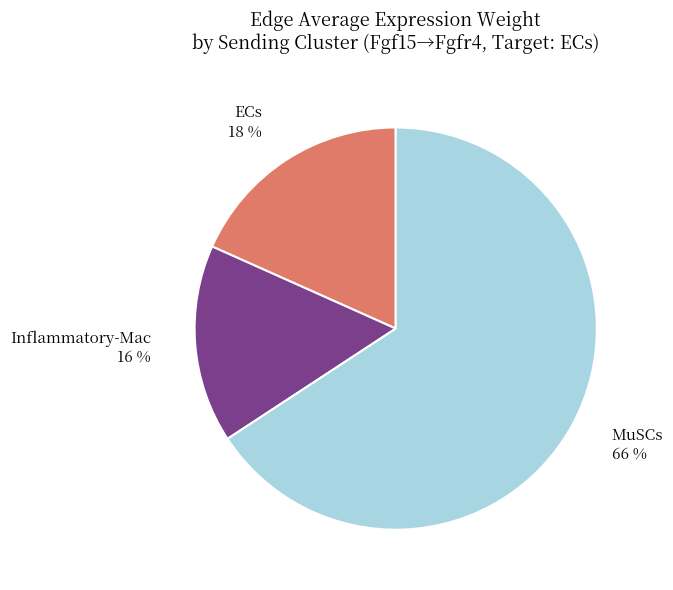

Which slice is the smallest?

Inflammatory-Mac